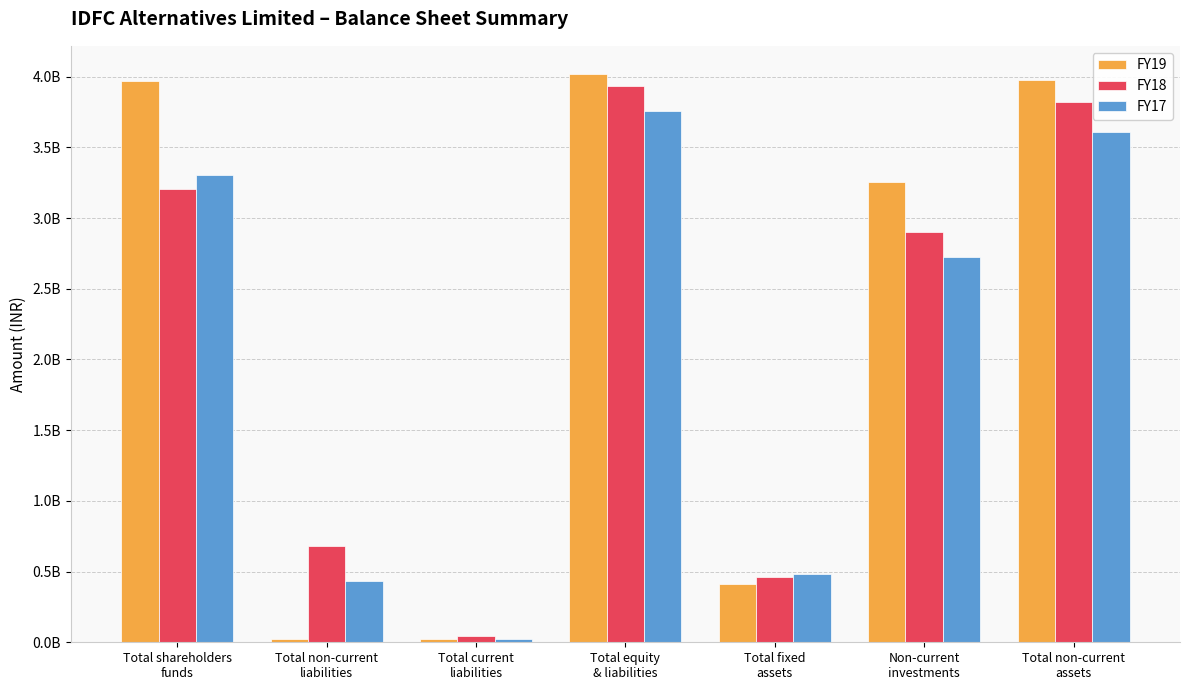

What is the total value across all series at Non-current
investments?

8882500000